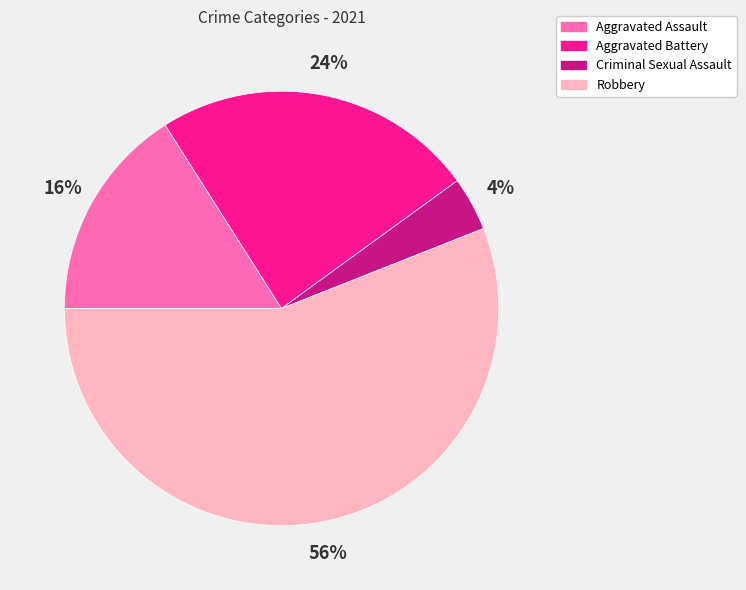

To the nearest percent, what is the difference between the largest and smallest slice percentages?

52%